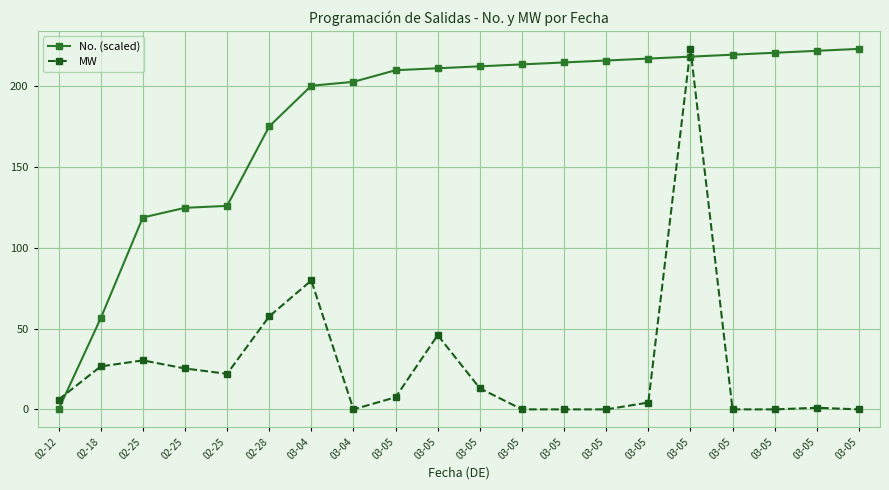

Reading right to left, extract all data points from this chart.

No. (scaled): 223.0	221.8	220.6	219.4	218.2	217.0	215.8	214.6	213.4	212.2	211.0	209.8	202.6	200.2	175.0	125.9	124.7	118.7	56.3	0.0
MW: 0.0	1.0	0.0	0.0	223.0	4.2	0.0	0.0	0.0	13.0	45.9	7.5	0.0	79.7	57.5	22.0	25.3	30.3	26.6	6.0